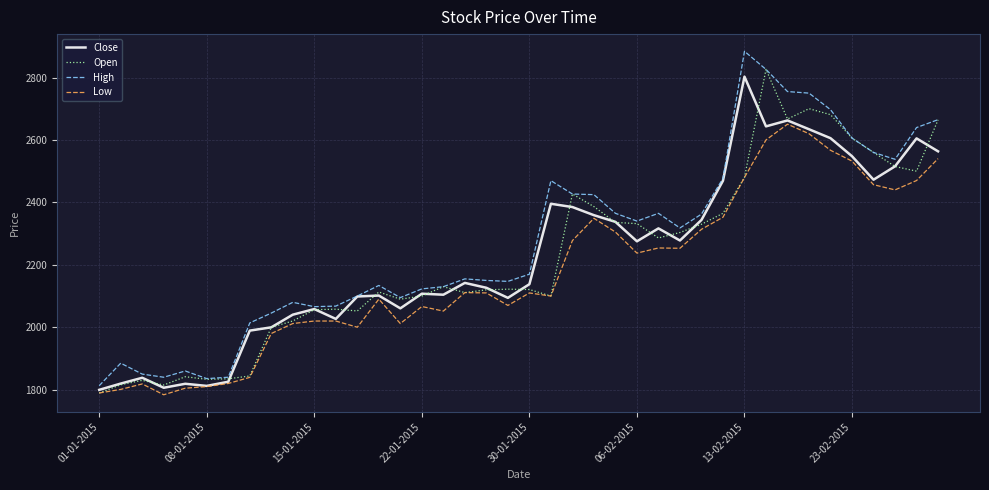

What is the smallest value displayed?

1783.8